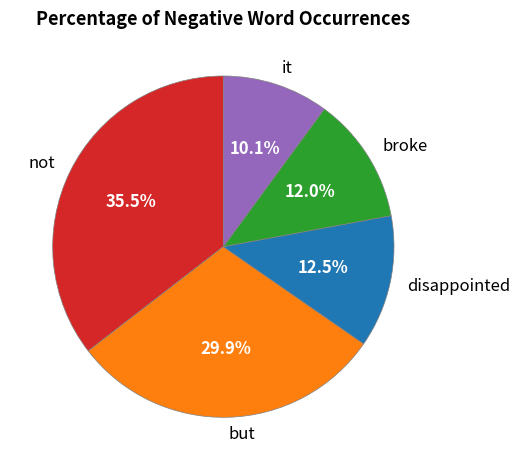

To the nearest percent, what percentage of the pie is but?

30%